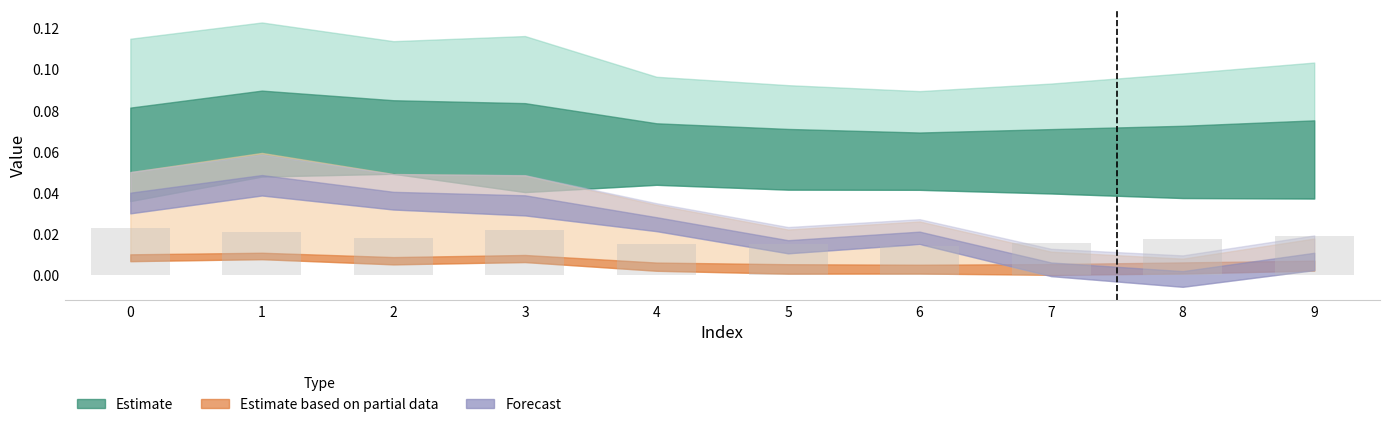

How many values are between 0 and 1?

10